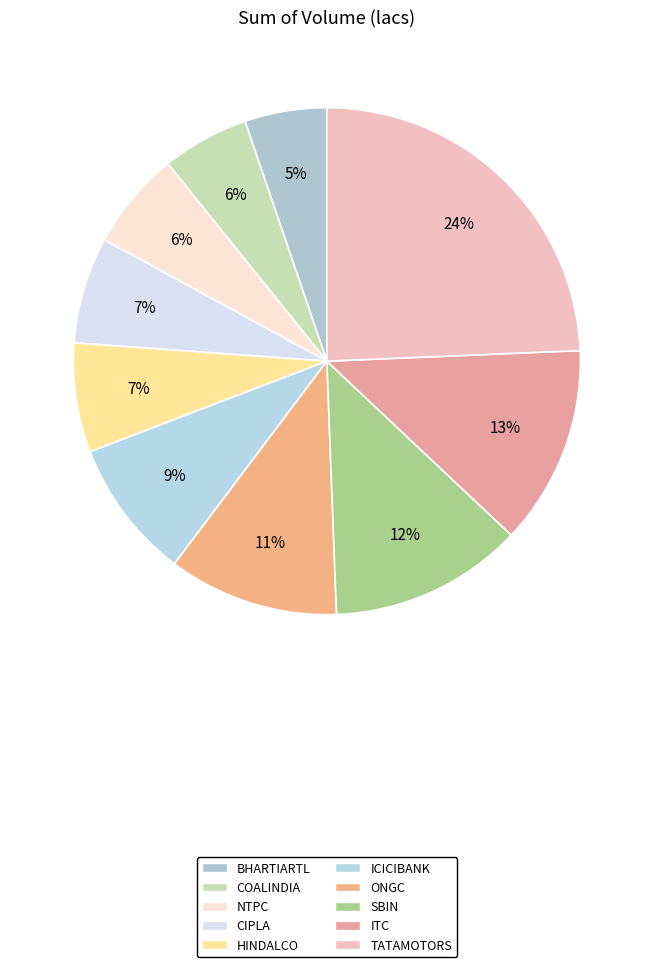

Is there a majority slice in this chart?

No